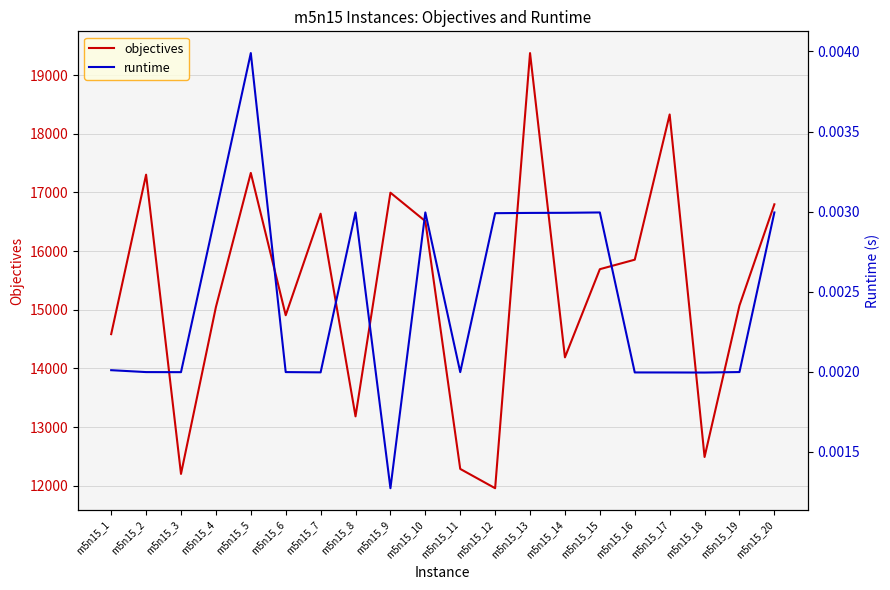

What is the spread (max minus min) of values at m5n15_17?

18329.0